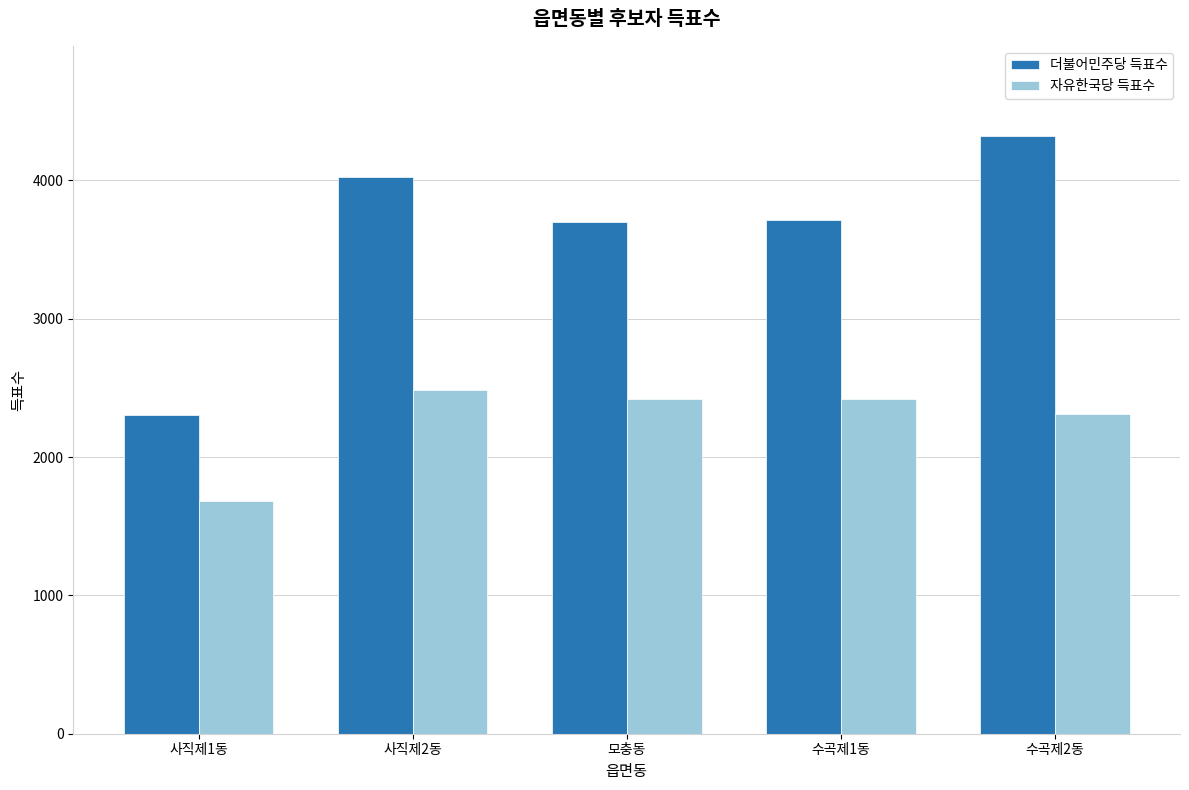

At how many categories does at least one series exceed 2510?

4